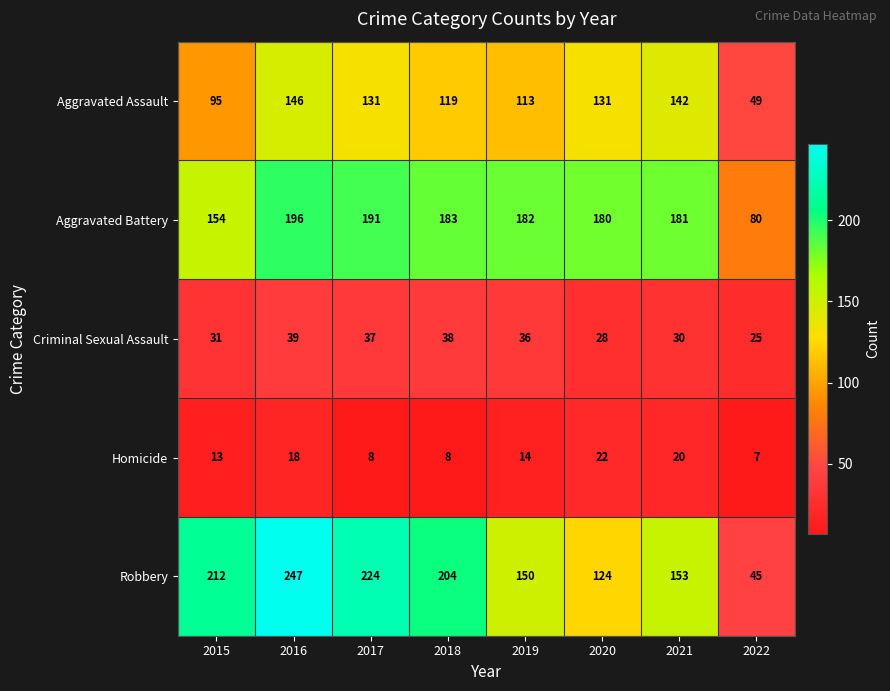

Where does the Aggravated Assault series first go above 131?

2016